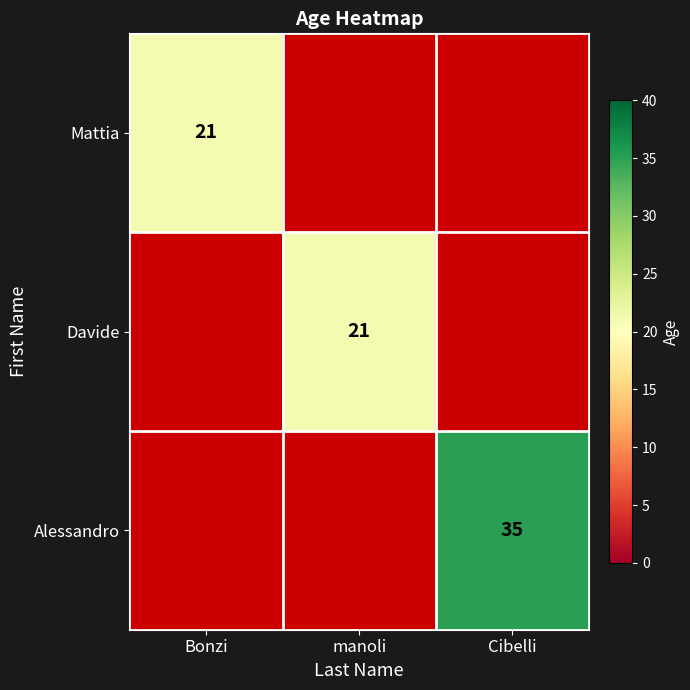

At which category does the chart reach its minimum across all series?

Bonzi